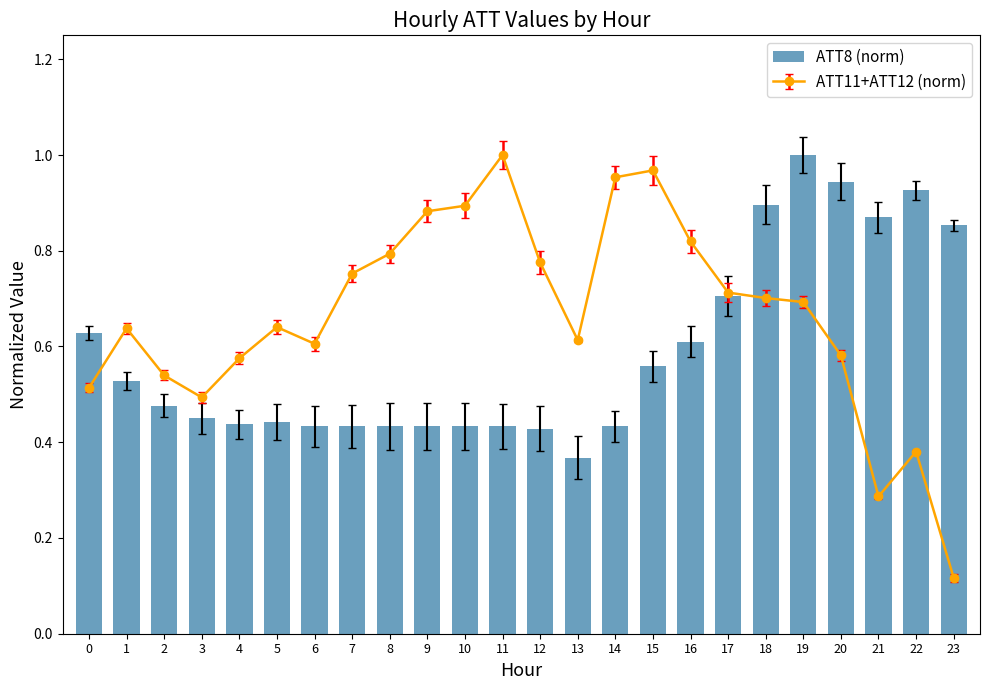

Where is the data nearest to the value 0?

13